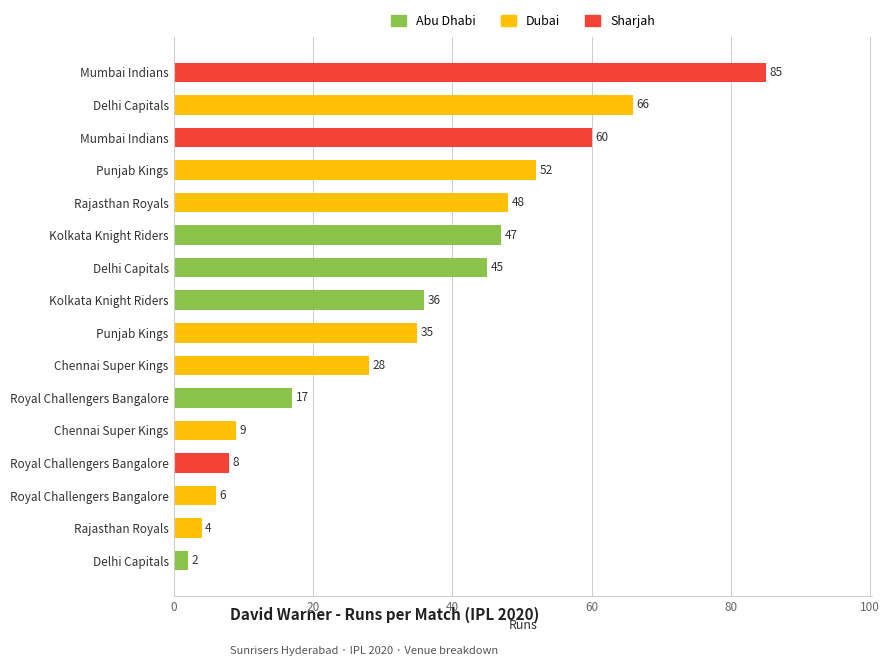

Count the number of data series in this chart.

1